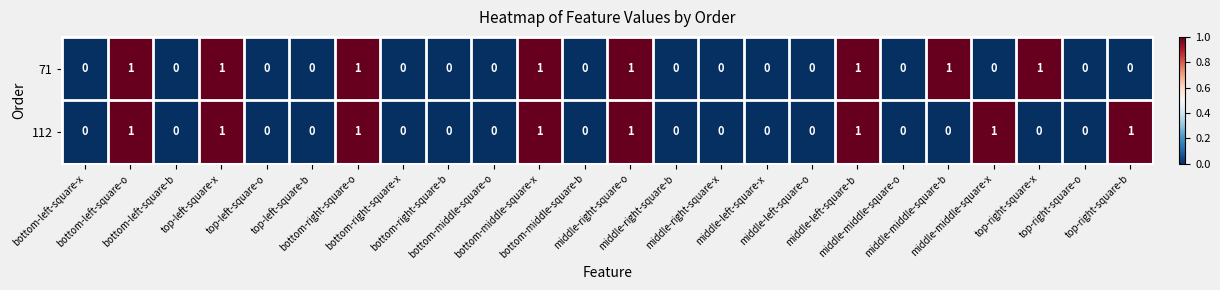

What is the sum of all 112 values?

8